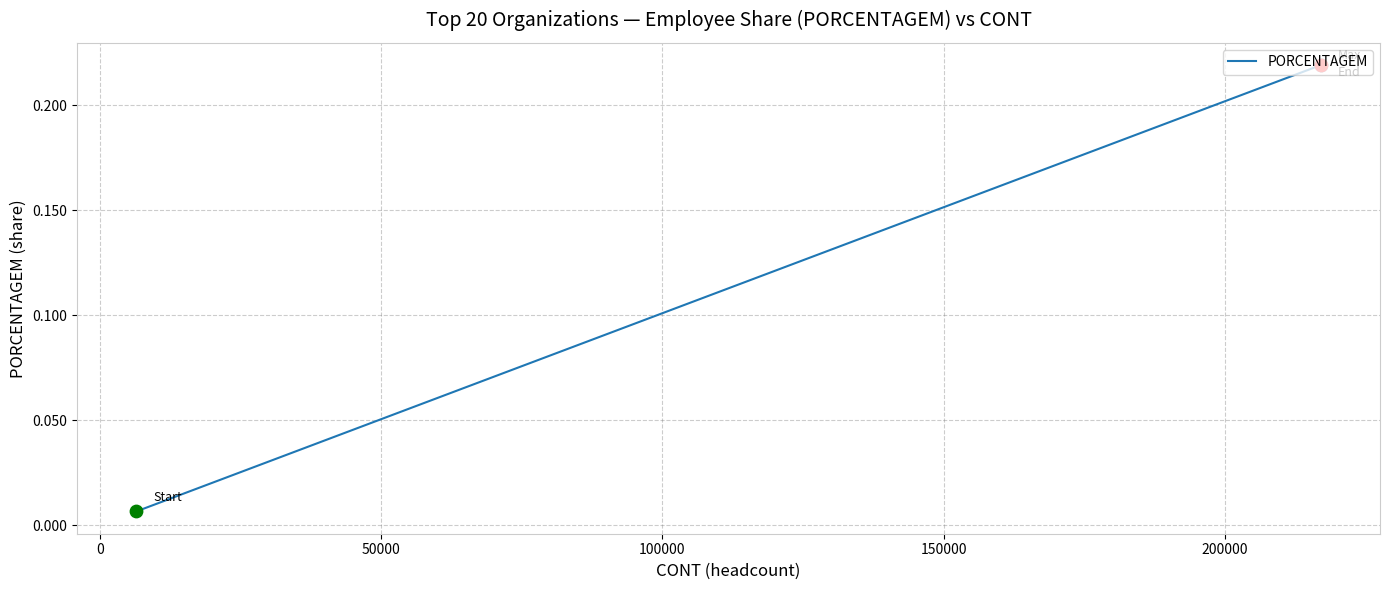

How many lines are shown in the chart?

1